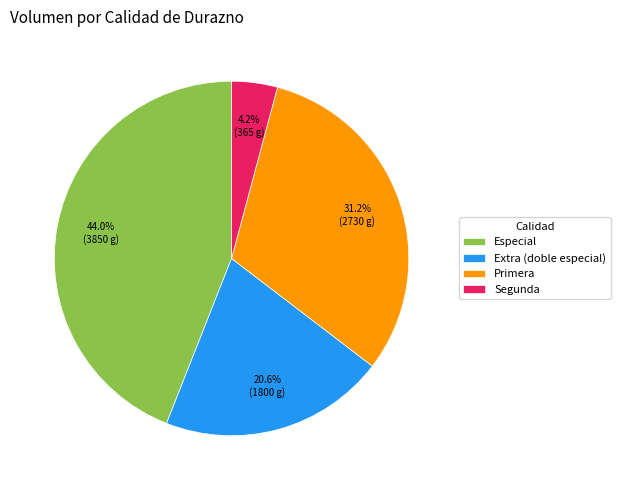

Approximately how many times larger is the value at Extra (doble especial) compared to Primera?

0.7